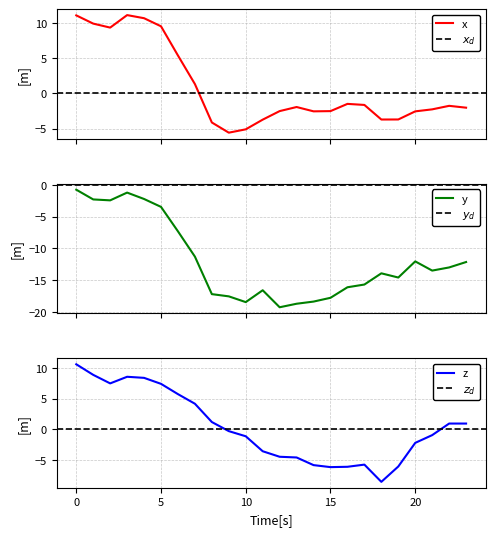

Which has a higher value, 6 or 15?

6